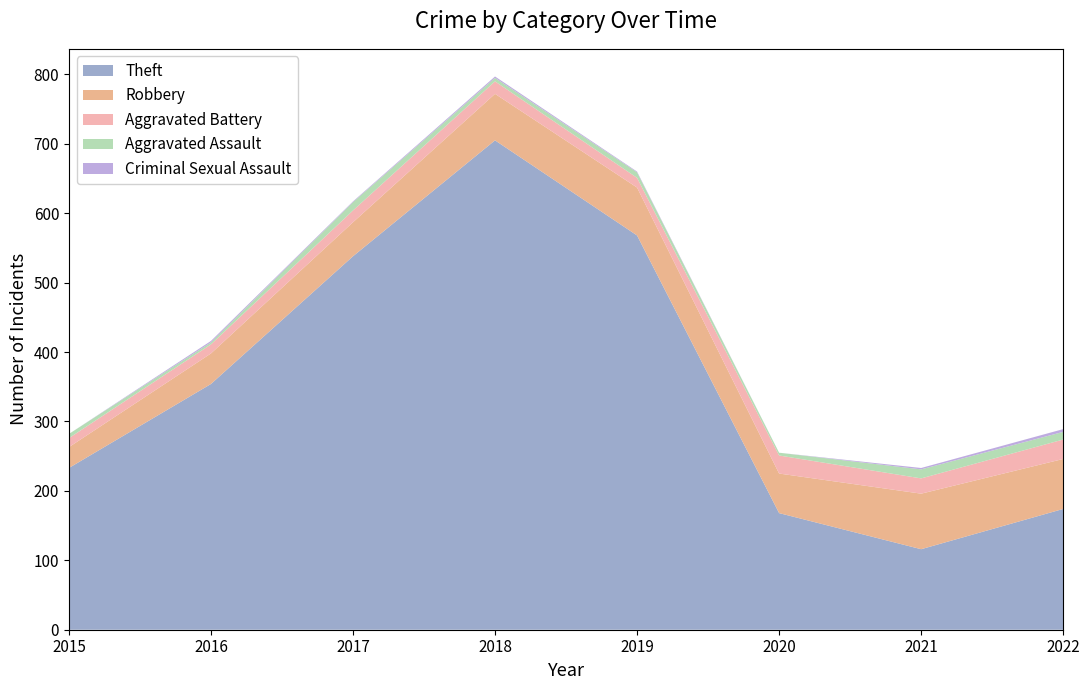

Reading left to right, what are all the values shown in this chart?

Theft: 233	354	538	705	568	168	116	174
Robbery: 30	44	49	67	69	57	80	72
Aggravated Battery: 13	13	17	18	14	26	22	28
Aggravated Assault: 6	3	12	5	8	4	13	11
Criminal Sexual Assault: 0	2	1	2	1	0	2	4